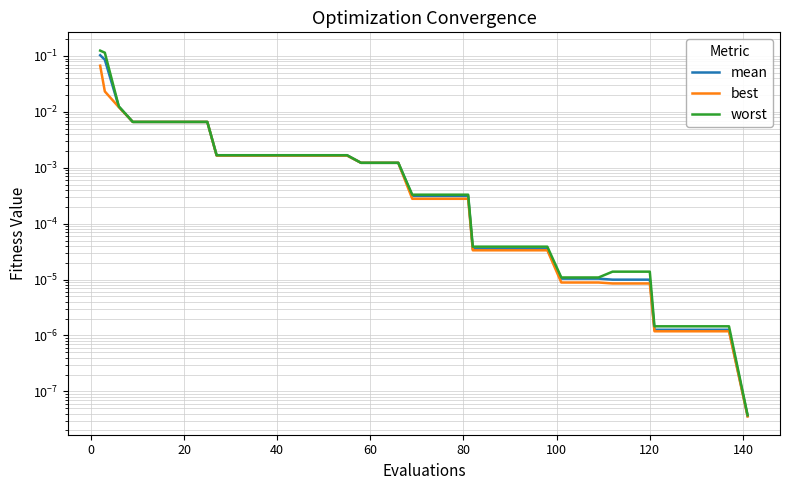

Reading left to right, list all the values displayed in this chart.

mean: 0.1	0.1	0.0	0.0	0.0	0.0	0.0	0.0	0.0	0.0	0.0	0.0	0.0	0.0	0.0	0.0	0.0	0.0	0.0	0.0	0.0	0.0	0.0	0.0	0.0	0.0	0.0	0.0	0.0	0.0	0.0	0.0	0.0	0.0	0.0	0.0	0.0	0.0	0.0	0.0
best: 0.1	0.0	0.0	0.0	0.0	0.0	0.0	0.0	0.0	0.0	0.0	0.0	0.0	0.0	0.0	0.0	0.0	0.0	0.0	0.0	0.0	0.0	0.0	0.0	0.0	0.0	0.0	0.0	0.0	0.0	0.0	0.0	0.0	0.0	0.0	0.0	0.0	0.0	0.0	0.0
worst: 0.1	0.1	0.0	0.0	0.0	0.0	0.0	0.0	0.0	0.0	0.0	0.0	0.0	0.0	0.0	0.0	0.0	0.0	0.0	0.0	0.0	0.0	0.0	0.0	0.0	0.0	0.0	0.0	0.0	0.0	0.0	0.0	0.0	0.0	0.0	0.0	0.0	0.0	0.0	0.0